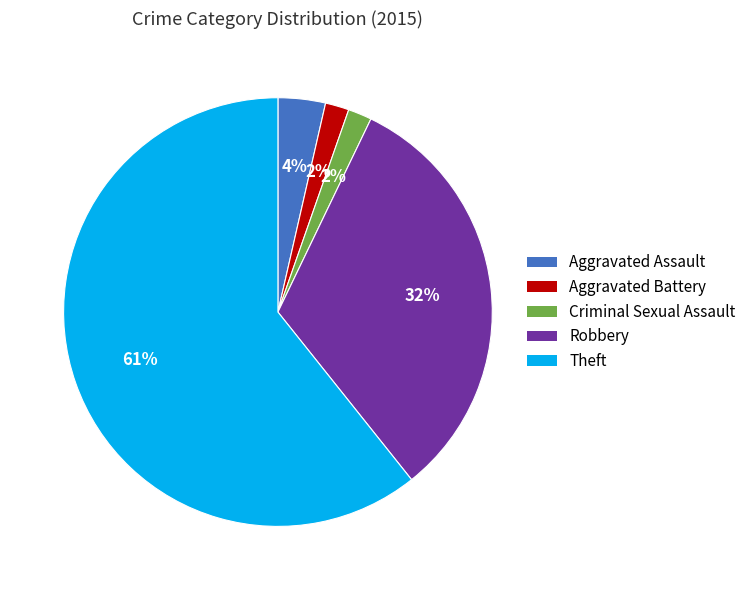

Which category has the biggest portion of the pie?

Theft